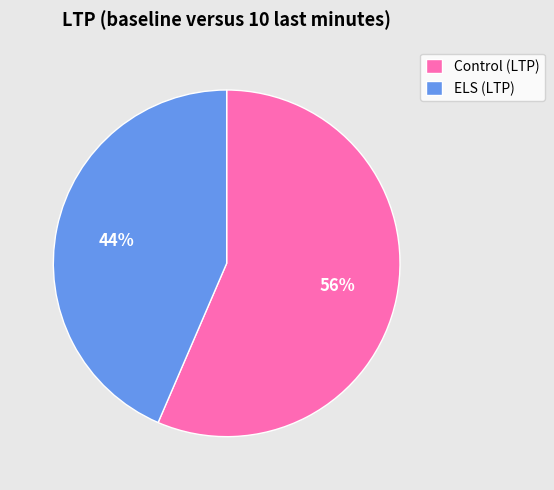

Approximately how many times larger is the value at Control (LTP) compared to ELS (LTP)?

1.3